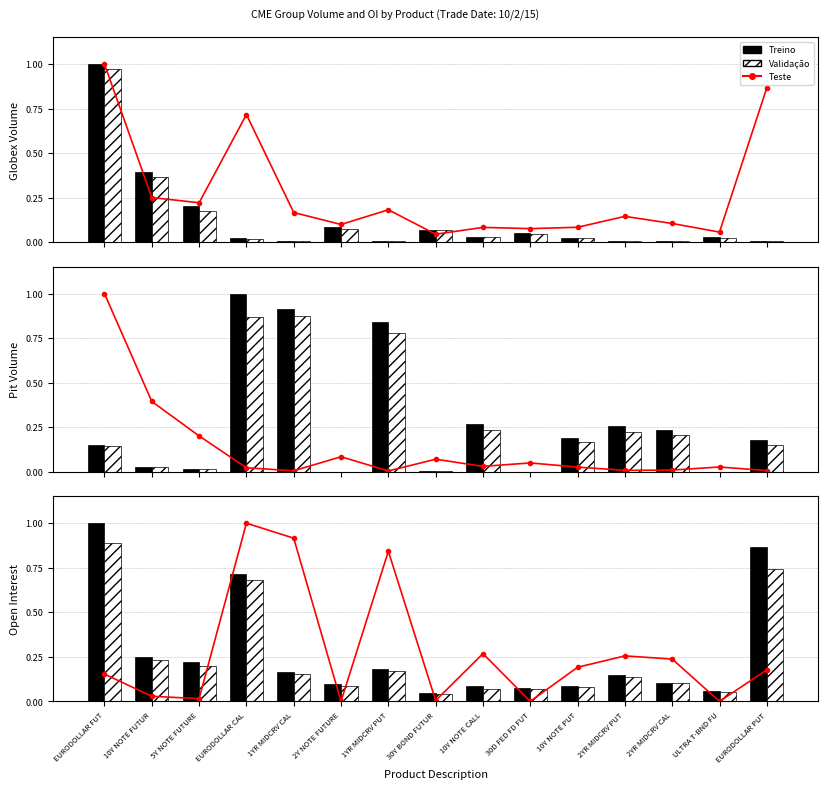

Between EURODOLLAR CAL and 30D FED FD FUT, which series saw the biggest shift?

Teste